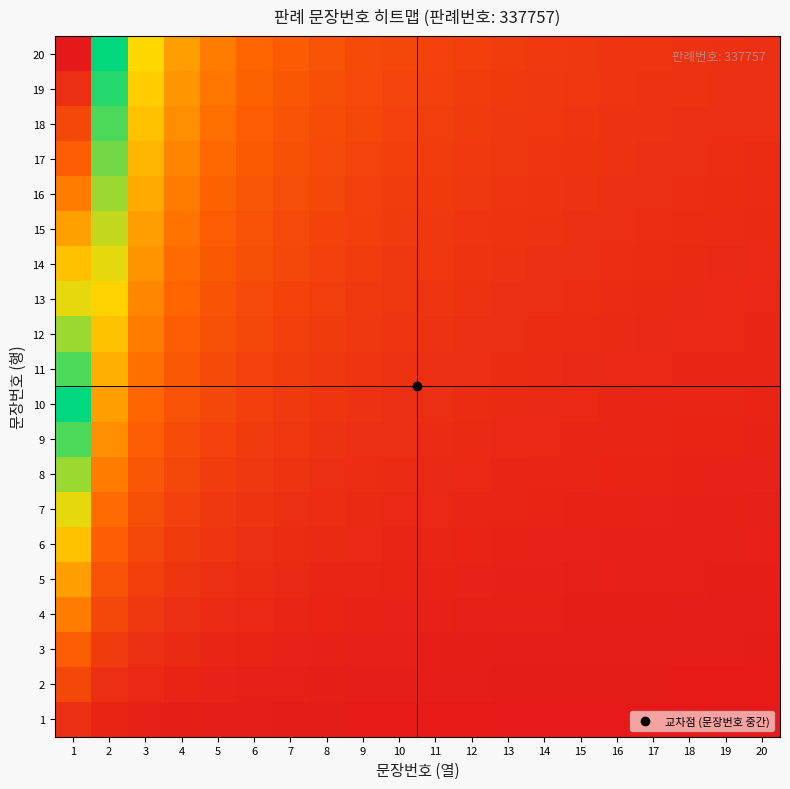

What is the spread (max minus min) of values at 8?

2.4